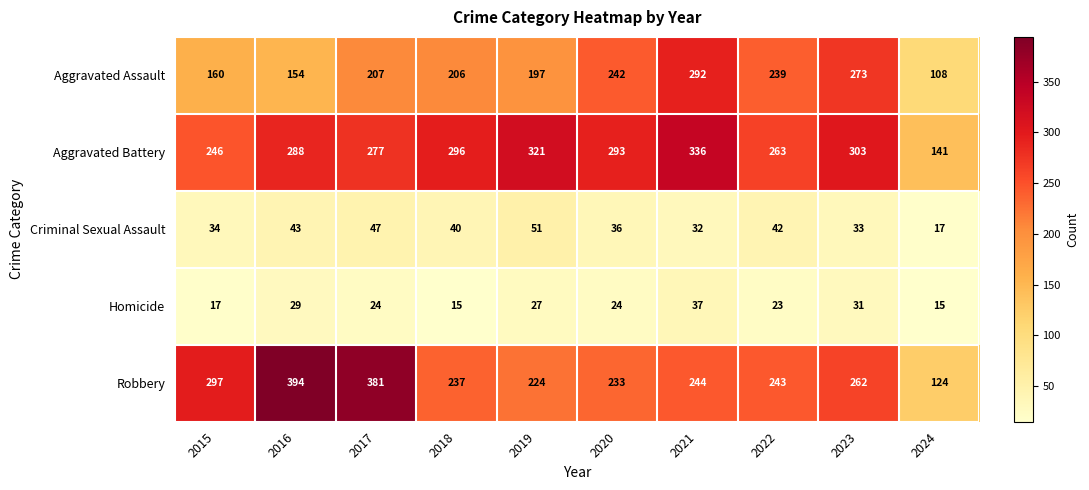

At which category is the sum across all series the highest?

2021